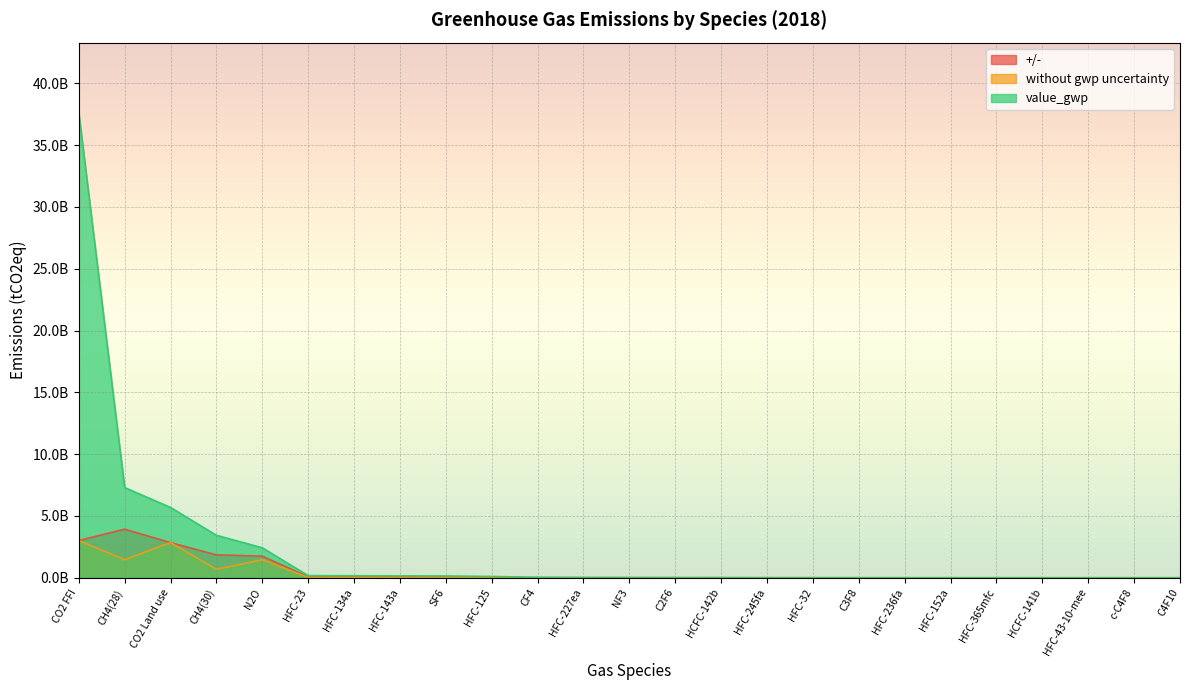

Reading right to left, what are all the values shown in this chart?

+/-: 12549.8	158510.8	238578.7	323574.5	599408.7	730702.4	625883.5	792843.8	1991508.5	2075020.1	4583238.7	5626925.8	7174823.5	9142388.3	14373132.6	47362961.1	66710184.8	70216000.6	89329948.7	78520614.4	1750636521.0	1851201629.9	2845131549.3	3931698281.1	3011697282.9
without gwp uncertainty: 5612.4	70888.2	88605.9	120172.6	222614.8	271376.0	279903.6	354570.5	739627.7	770643.1	1702172.1	2516437.7	3208678.6	4088600.3	6427860.3	21181360.1	29833701.6	31401550.1	33176310.1	35115486.3	1456617632.6	687519025.4	2845131549.3	1460196083.8	3011697282.9
value_gwp: 28062.2	354440.9	443029.5	600862.8	1113073.9	1356880.2	1399518.0	1772852.7	3698138.4	3853215.5	8510860.6	12582188.7	16043393.1	20443001.7	32139301.5	105906800.7	149168507.9	157007750.5	165881550.3	175577431.4	2427696054.3	3437595126.9	5690263098.7	7300980419.1	37646216035.7